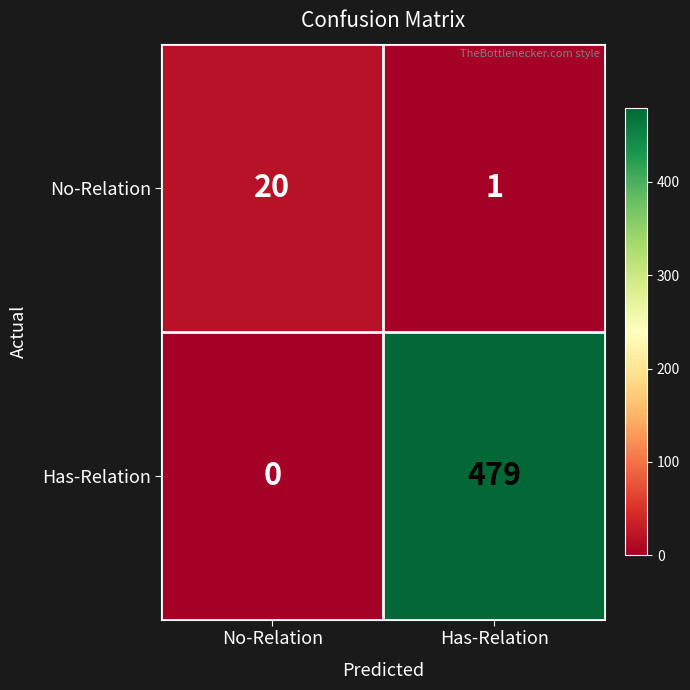

Is it true that No-Relation equals 20 at No-Relation?

True